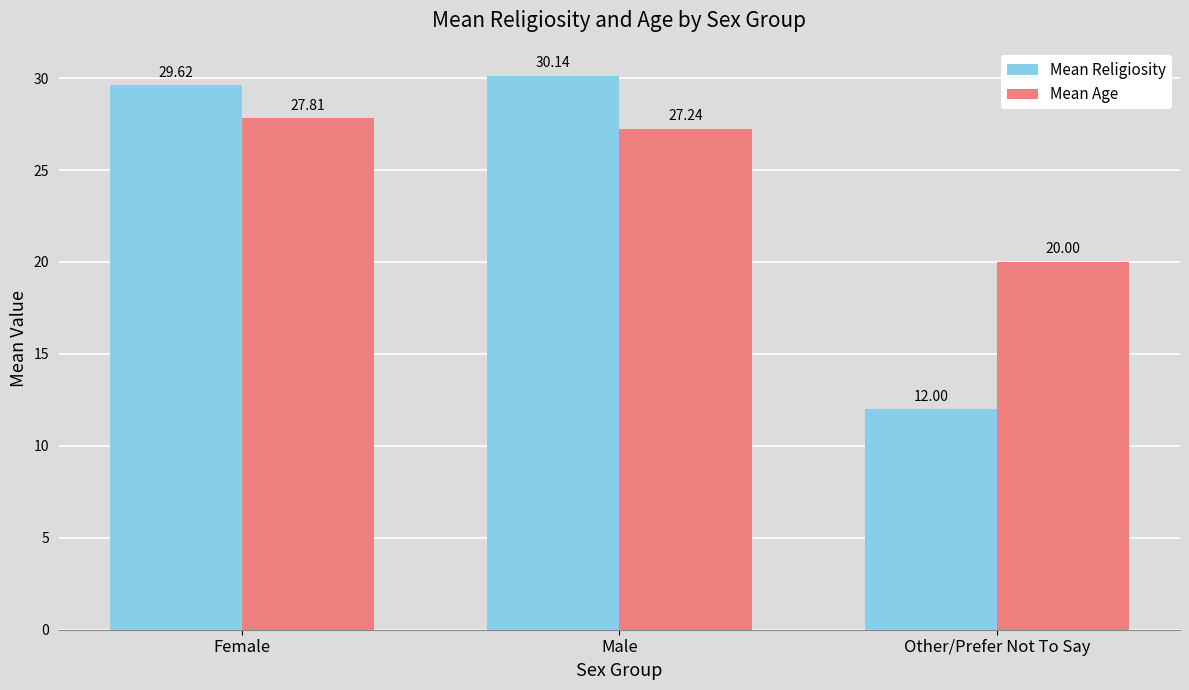

Which series has the largest total across all categories?

Mean Age